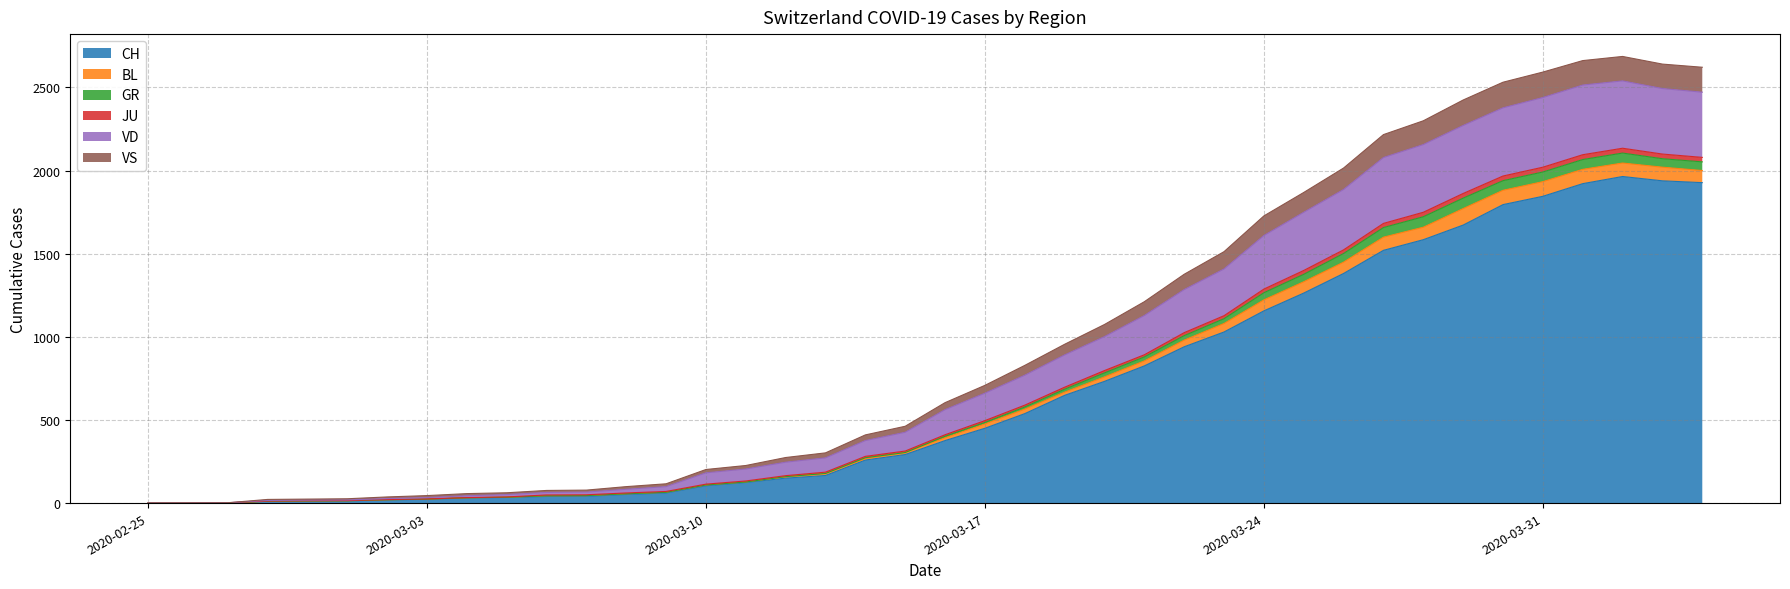

What is the maximum value for CH?

1964